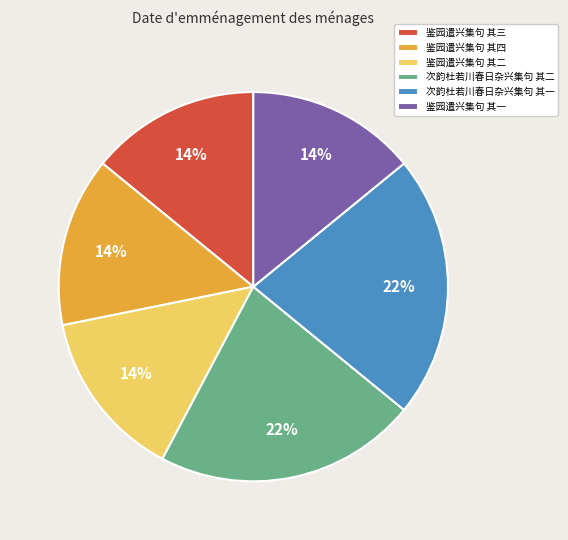

Does 次韵杜若川春日杂兴集句 其二 represent more than half of the total?

No